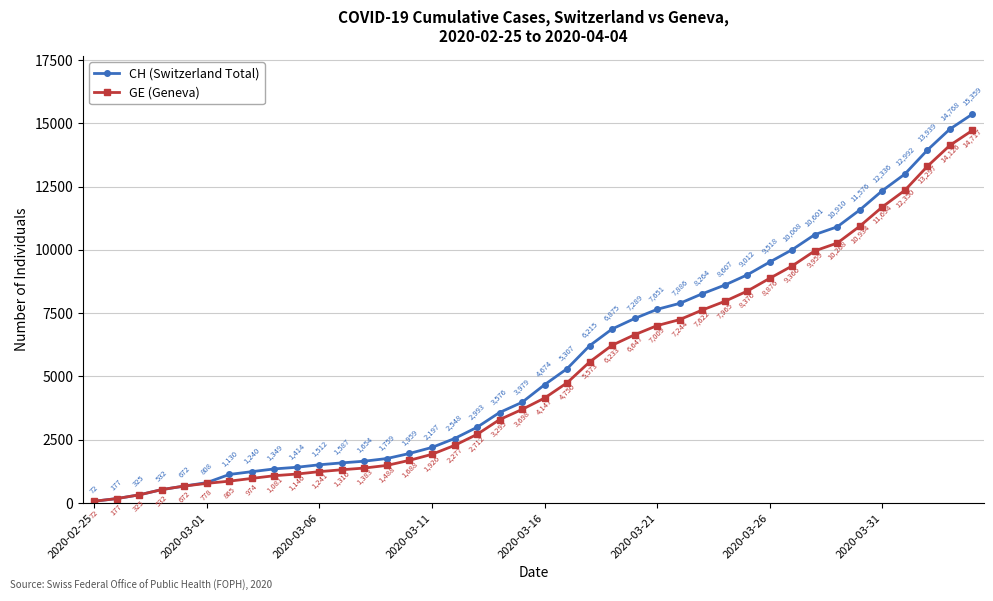

Does the chart display data point markers on the line(s)?

Yes